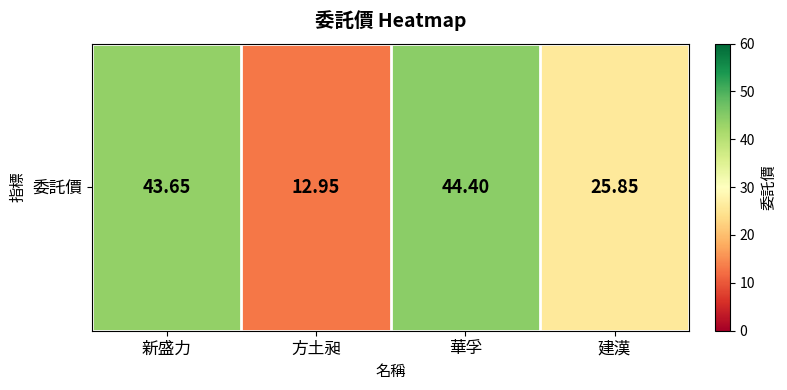

Count the number of values greater than 43.

2